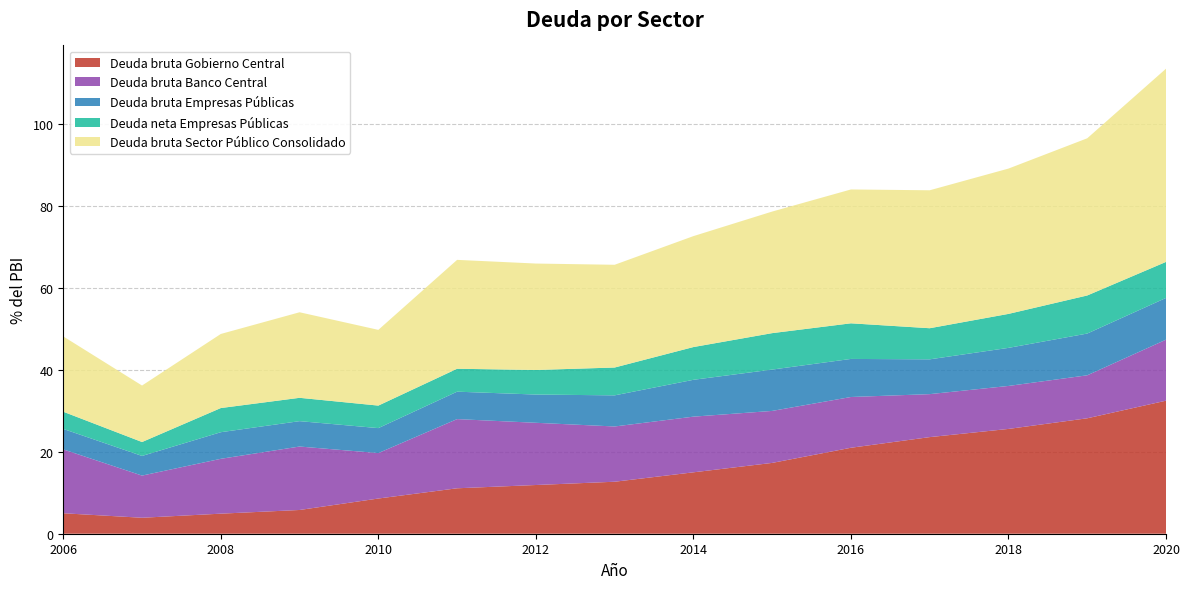

Reading left to right, extract all data points from this chart.

Deuda bruta Gobierno Central: 2006=5.0	2007=3.9	2008=4.9	2009=5.8	2010=8.6	2011=11.1	2012=11.9	2013=12.7	2014=15.0	2015=17.3	2016=21.0	2017=23.6	2018=25.6	2019=28.2	2020=32.5
Deuda bruta Banco Central: 2006=15.6	2007=10.3	2008=13.4	2009=15.5	2010=11.1	2011=16.9	2012=15.2	2013=13.5	2014=13.6	2015=12.7	2016=12.4	2017=10.5	2018=10.5	2019=10.5	2020=14.9
Deuda bruta Empresas Públicas: 2006=5.0	2007=4.8	2008=6.5	2009=6.2	2010=6.1	2011=6.7	2012=6.9	2013=7.6	2014=9.0	2015=10.1	2016=9.3	2017=8.5	2018=9.3	2019=10.2	2020=10.2
Deuda neta Empresas Públicas: 2006=4.2	2007=3.4	2008=5.9	2009=5.7	2010=5.5	2011=5.6	2012=6.0	2013=6.8	2014=8.0	2015=8.9	2016=8.7	2017=7.6	2018=8.3	2019=9.3	2020=8.8
Deuda bruta Sector Público Consolidado: 2006=18.4	2007=13.8	2008=18.1	2009=20.9	2010=18.5	2011=26.6	2012=26.0	2013=25.1	2014=27.1	2015=29.7	2016=32.7	2017=33.7	2018=35.5	2019=38.4	2020=47.2